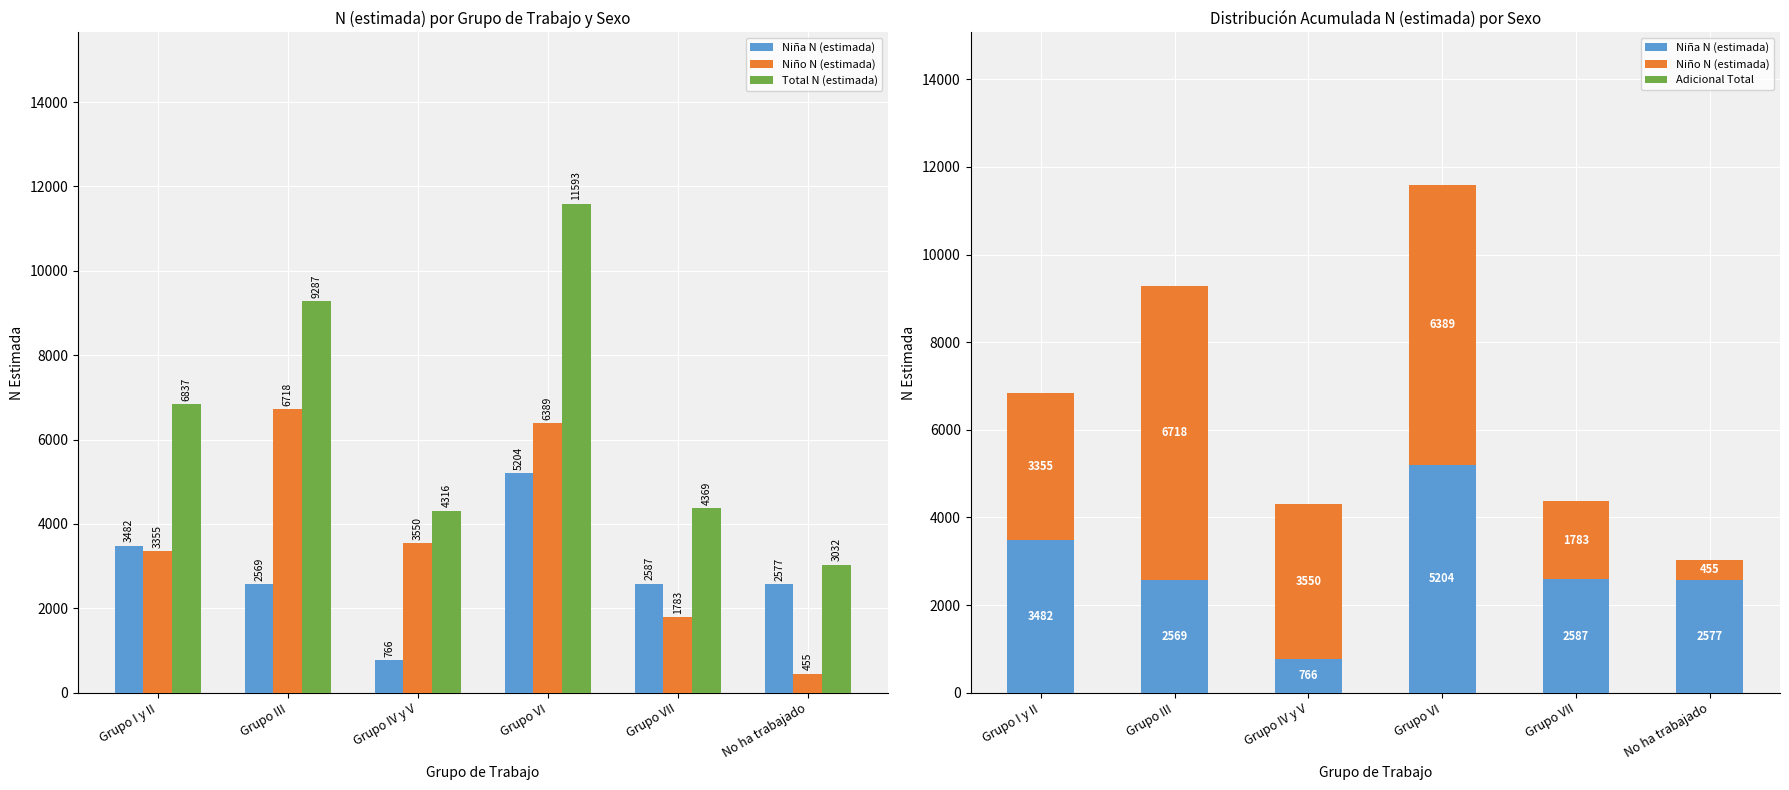

Reading left to right, extract all data points from this chart.

Niña N (estimada): Grupo I y II=3482	Grupo III=2569	Grupo IV y V=766	Grupo VI=5204	Grupo VII=2587	No ha trabajado=2577
Niño N (estimada): Grupo I y II=3355	Grupo III=6718	Grupo IV y V=3550	Grupo VI=6389	Grupo VII=1783	No ha trabajado=455
Total N (estimada): Grupo I y II=6837	Grupo III=9287	Grupo IV y V=4316	Grupo VI=11593	Grupo VII=4369	No ha trabajado=3032
Adicional Total: Grupo I y II=0	Grupo III=0	Grupo IV y V=0	Grupo VI=0	Grupo VII=0	No ha trabajado=0